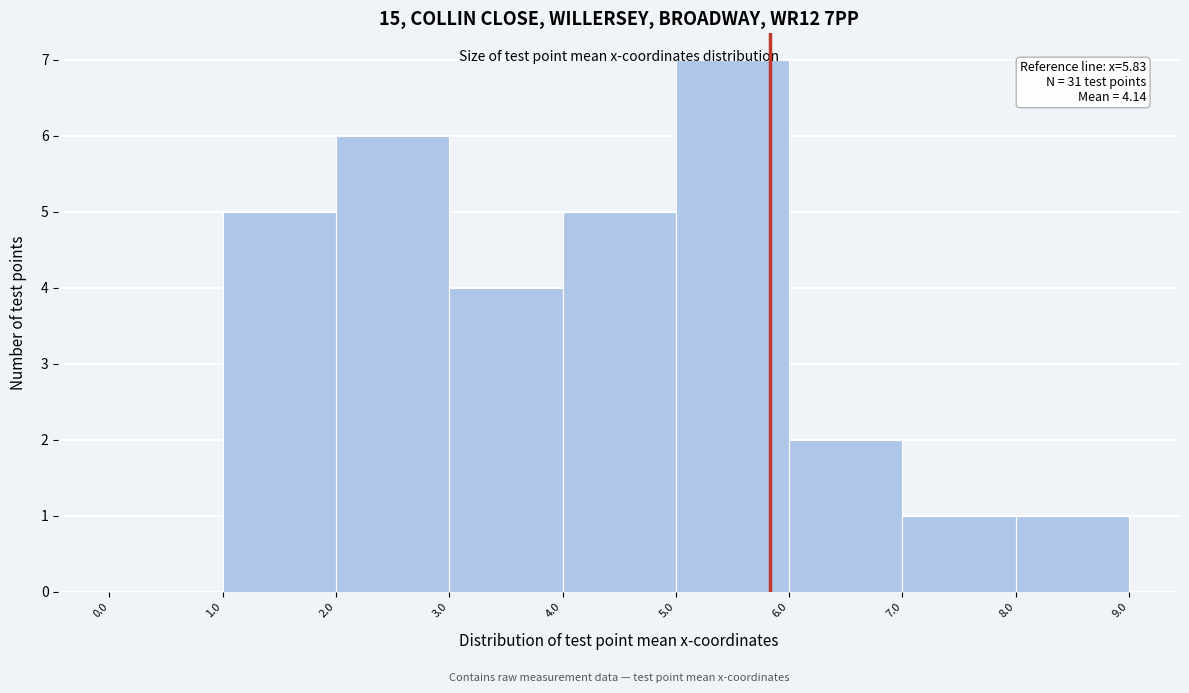

Which range on the x-axis has the tallest bar?

5.0 to 6.0